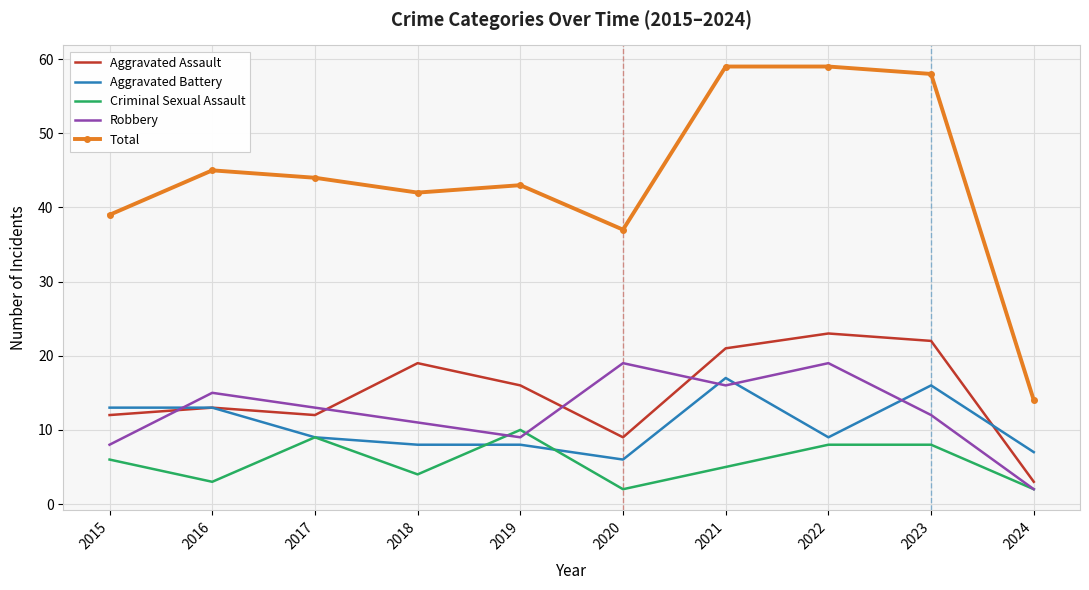

What is the difference between the maximum and minimum values in the Aggravated Assault series?

20